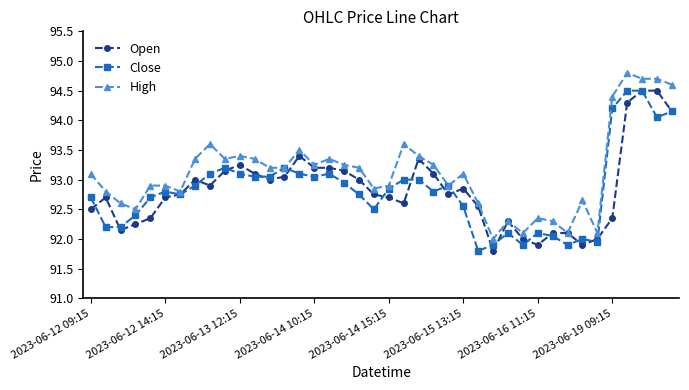

How many lines are shown in the chart?

3